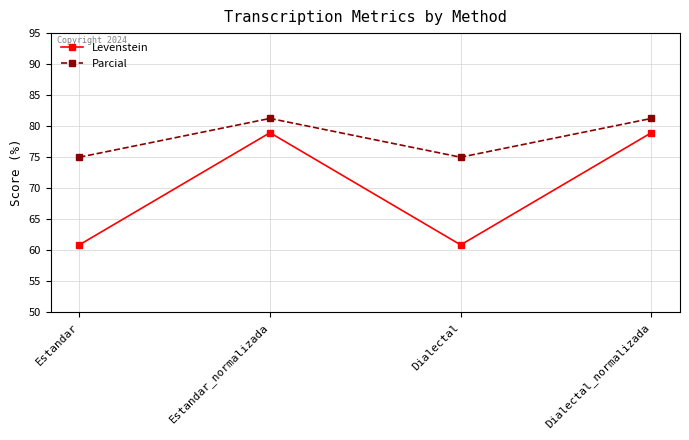

What is the sum of all Parcial values?

312.5